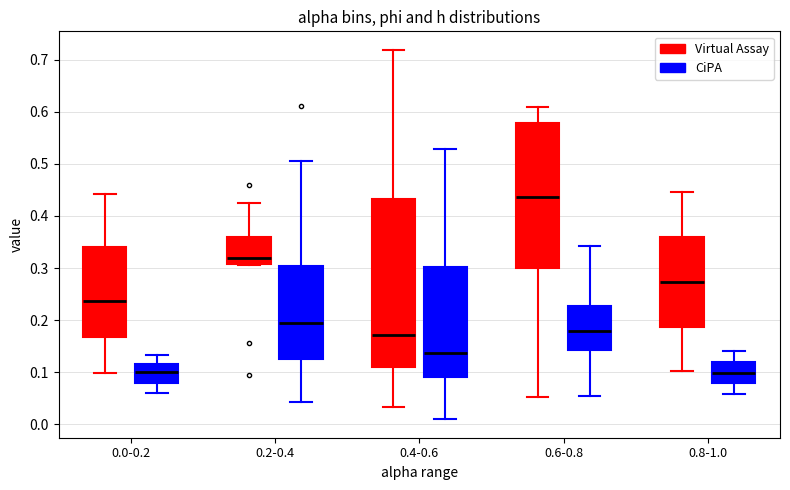

Reading left to right, transcribe this box plot: for each box, give where its median line is, the range the box spans, and where its two whiskers end, as read against the y-axis. The values are not printed on the chart, so give them approximately, as read against the axis.

0.0-0.2 (Virtual Assay): median 0.24, box 0.17 to 0.34, whiskers 0.10 to 0.44
0.0-0.2 (CiPA): median 0.10, box 0.08 to 0.12, whiskers 0.06 to 0.13
0.2-0.4 (Virtual Assay): median 0.32, box 0.31 to 0.36, whiskers 0.31 to 0.42
0.2-0.4 (CiPA): median 0.19, box 0.12 to 0.30, whiskers 0.04 to 0.51
0.4-0.6 (Virtual Assay): median 0.17, box 0.11 to 0.43, whiskers 0.03 to 0.72
0.4-0.6 (CiPA): median 0.14, box 0.09 to 0.30, whiskers 0.01 to 0.53
0.6-0.8 (Virtual Assay): median 0.44, box 0.30 to 0.58, whiskers 0.05 to 0.61
0.6-0.8 (CiPA): median 0.18, box 0.14 to 0.23, whiskers 0.05 to 0.34
0.8-1.0 (Virtual Assay): median 0.27, box 0.19 to 0.36, whiskers 0.10 to 0.45
0.8-1.0 (CiPA): median 0.10, box 0.08 to 0.12, whiskers 0.06 to 0.14